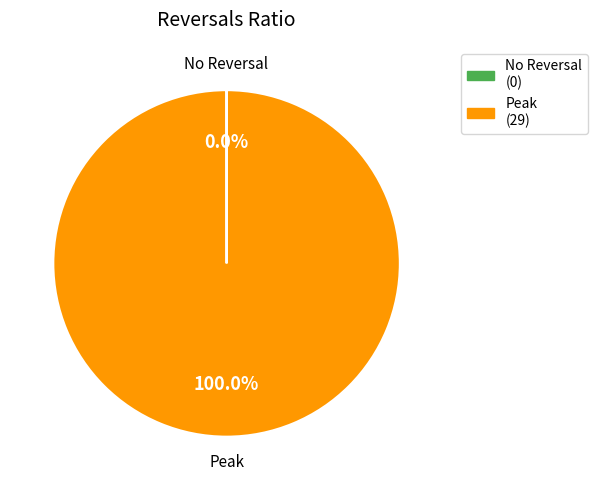

Is there any slice that represents more than half of the pie?

Yes